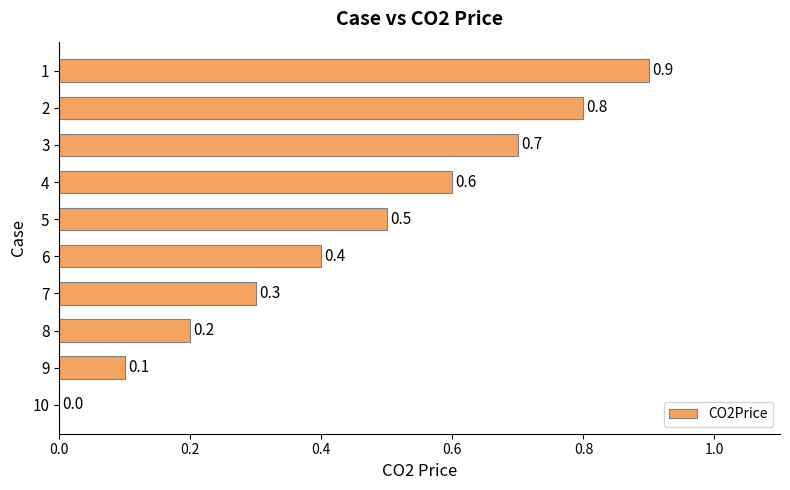

What is the sum of the values at 9 and 8?

0.3